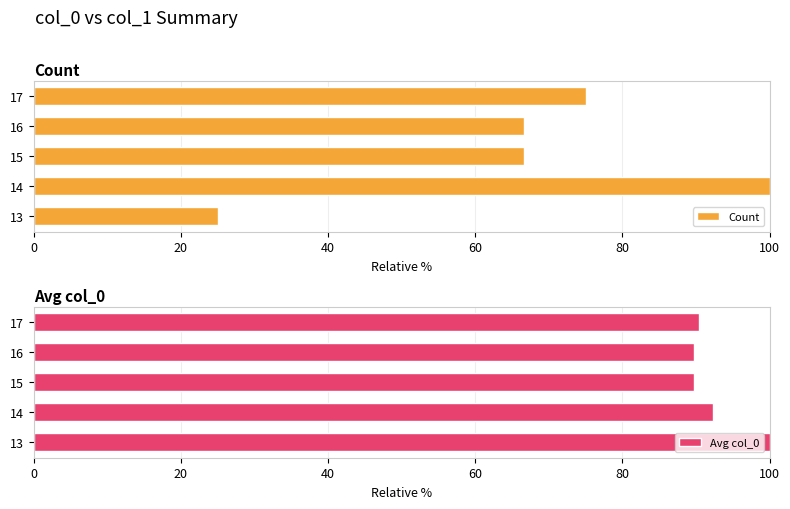

Between 60 and 40, which is larger?

60